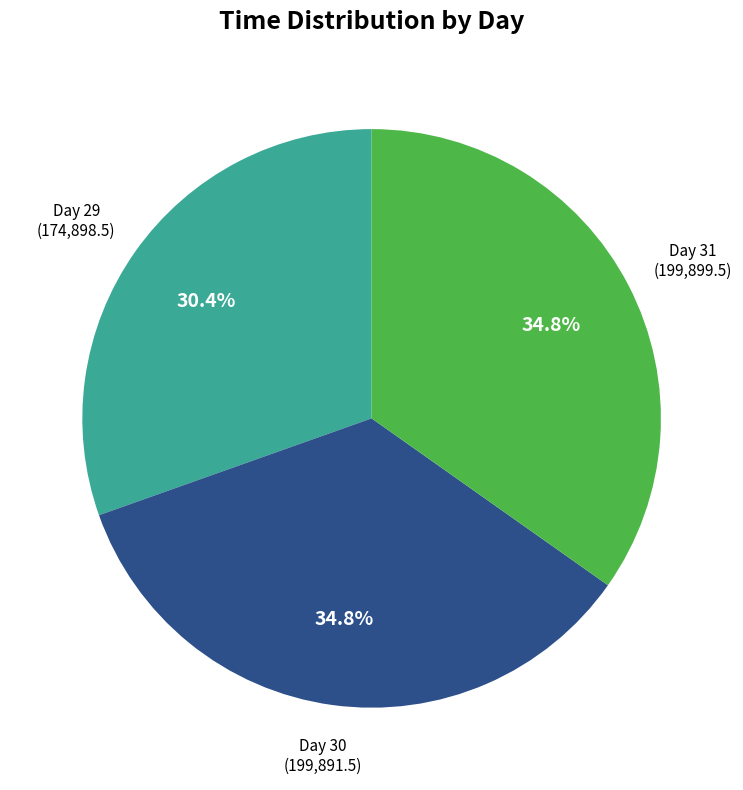

Is there a majority slice in this chart?

No